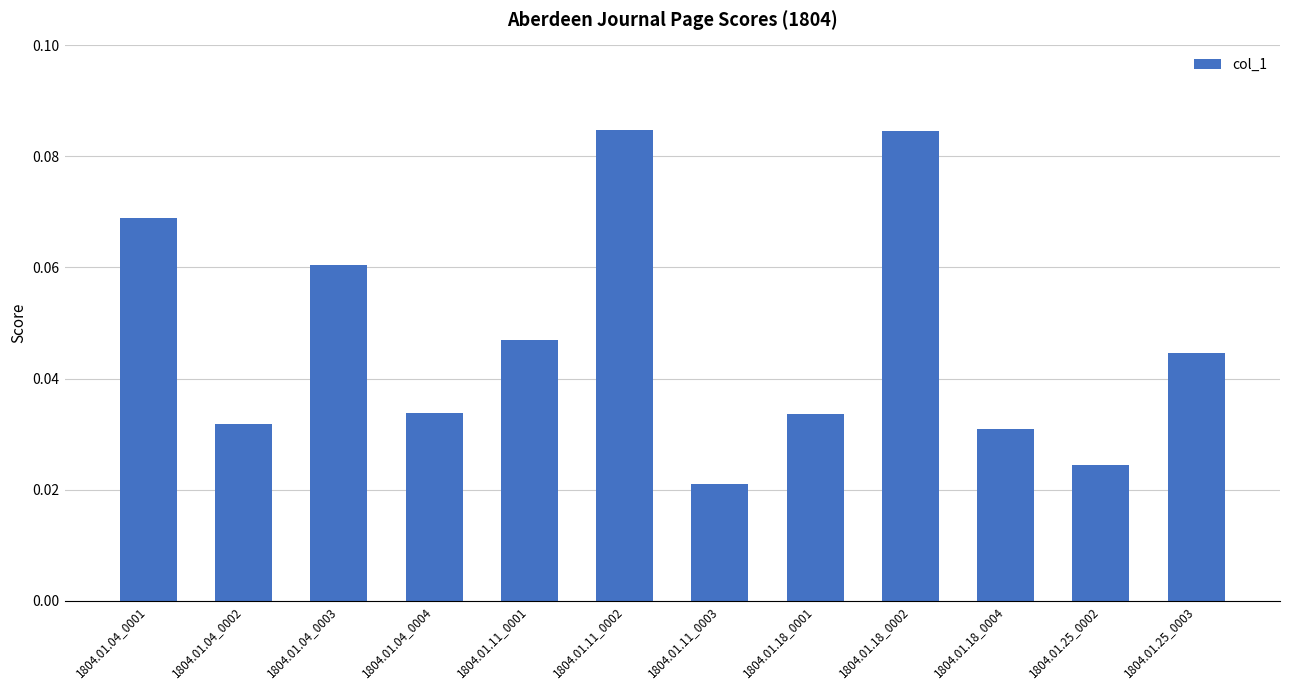

Between 1804.01.18_0004 and 1804.01.25_0003, which is larger?

1804.01.25_0003